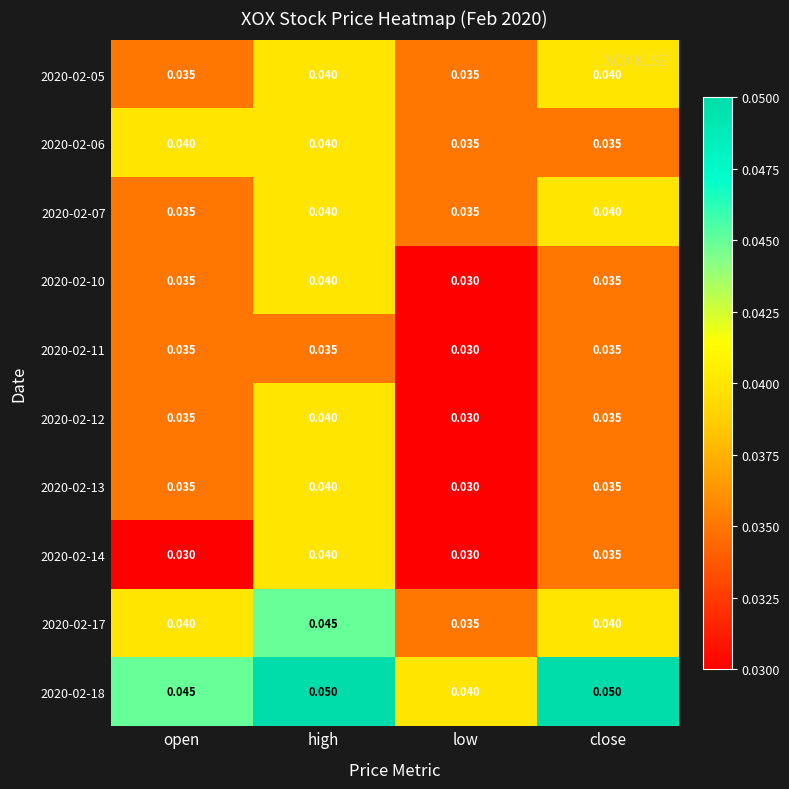

At which label is 2020-02-11 closest to 0?

low